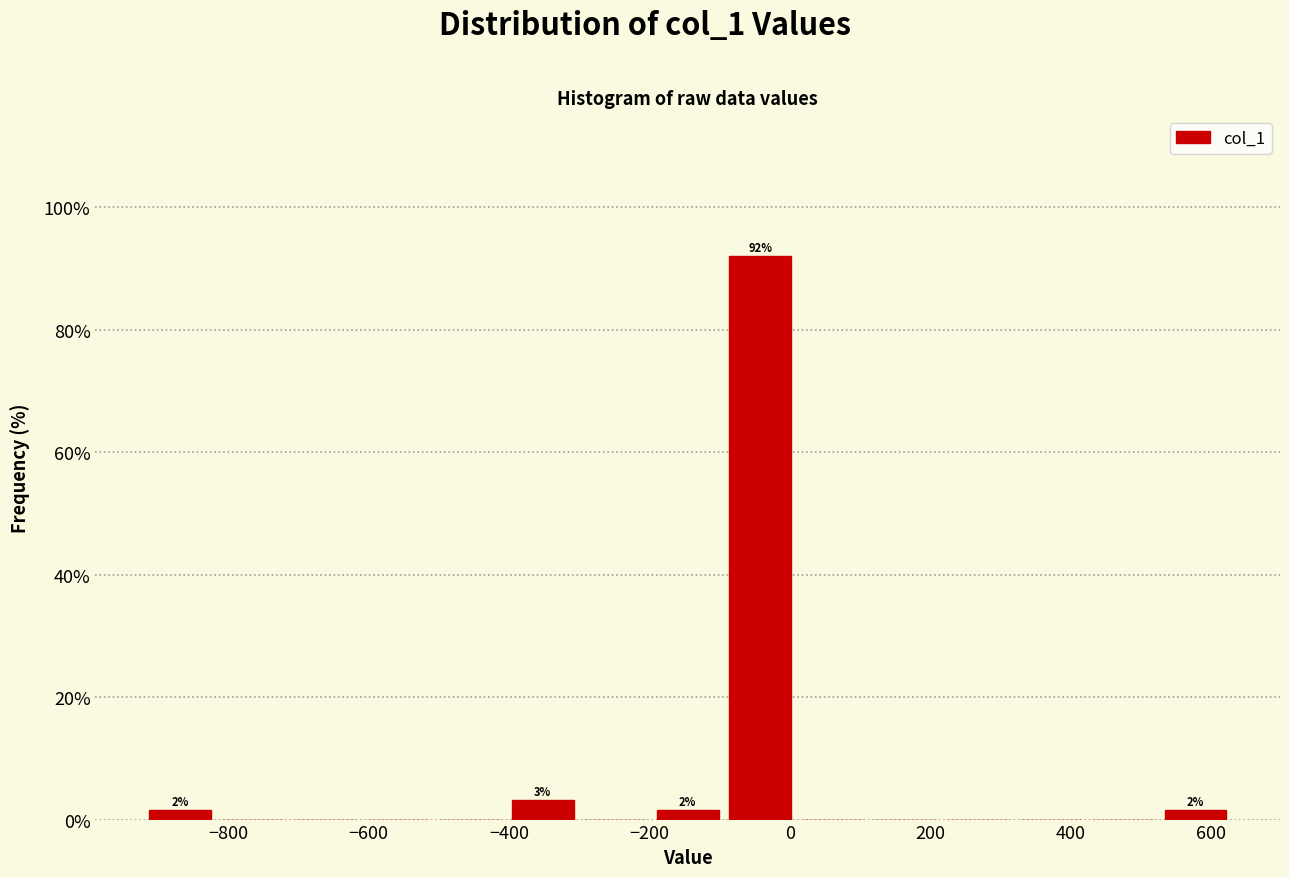

Which range on the x-axis has the tallest bar?

-100 to 0